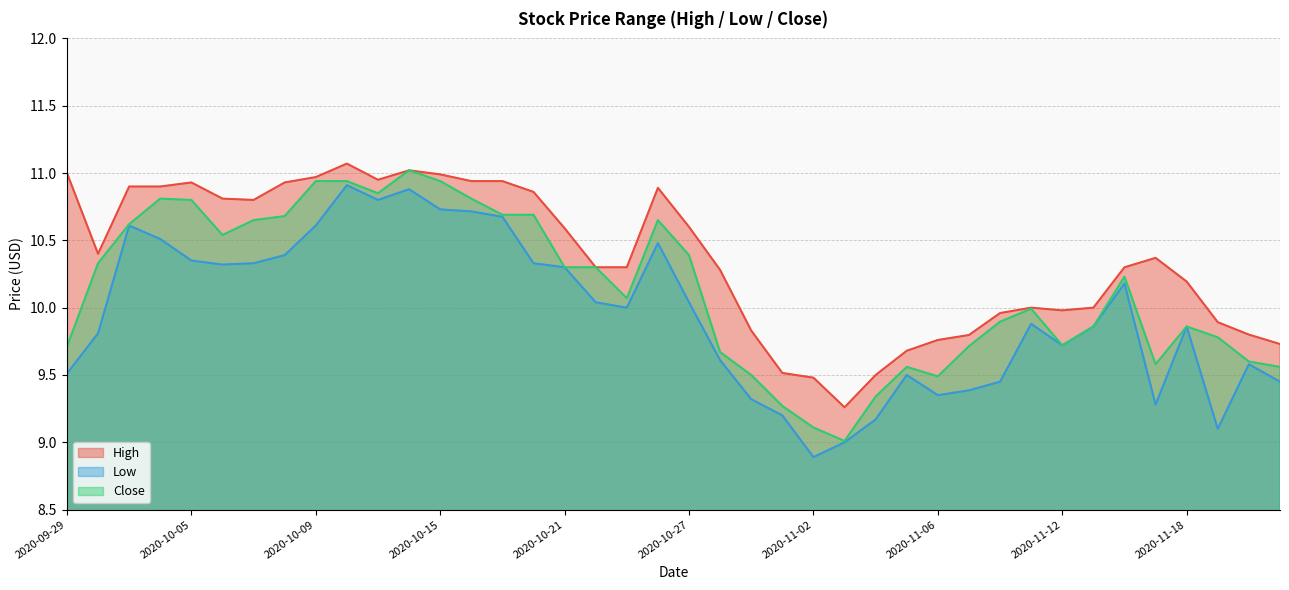

Rank the series at 2020-11-02 from highest to lowest value.

High, Close, Low